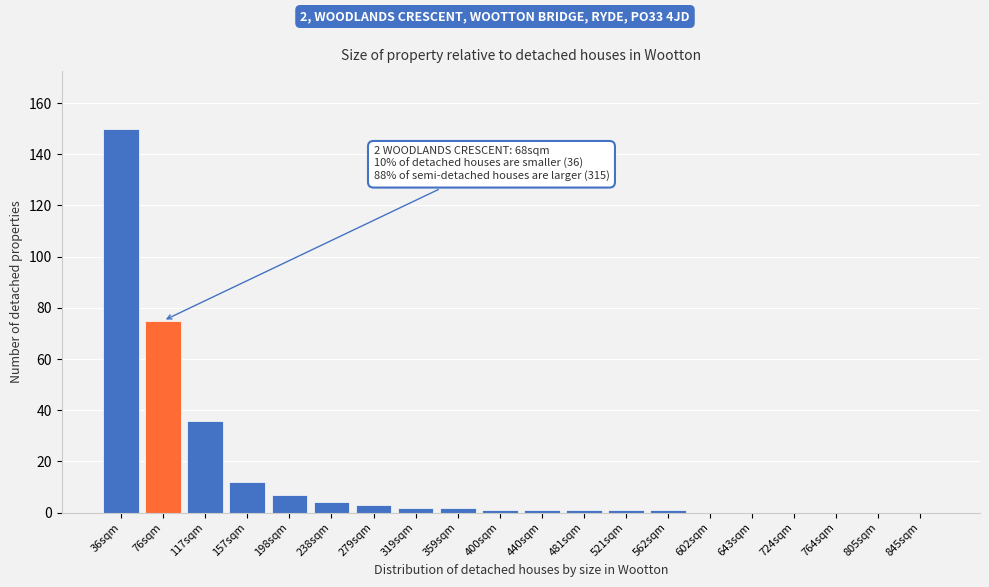

Reading left to right, extract all data points from this chart.

36sqm=150	76sqm=75	117sqm=36	157sqm=12	198sqm=7	238sqm=4	279sqm=3	319sqm=2	359sqm=2	400sqm=1	440sqm=1	481sqm=1	521sqm=1	562sqm=1	602sqm=0	643sqm=0	724sqm=0	764sqm=0	805sqm=0	845sqm=0